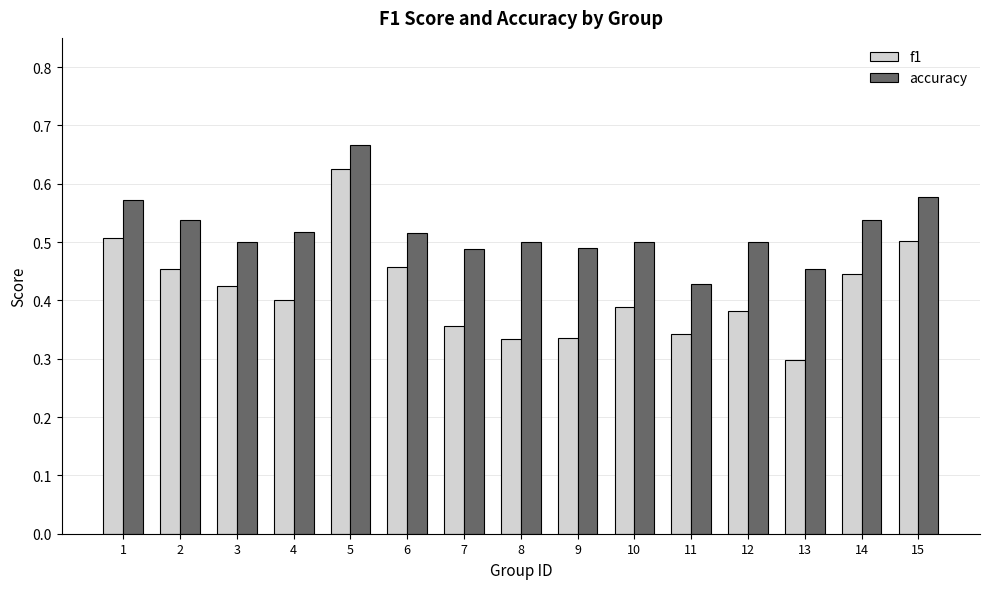

At which label is f1 closest to 0?

13